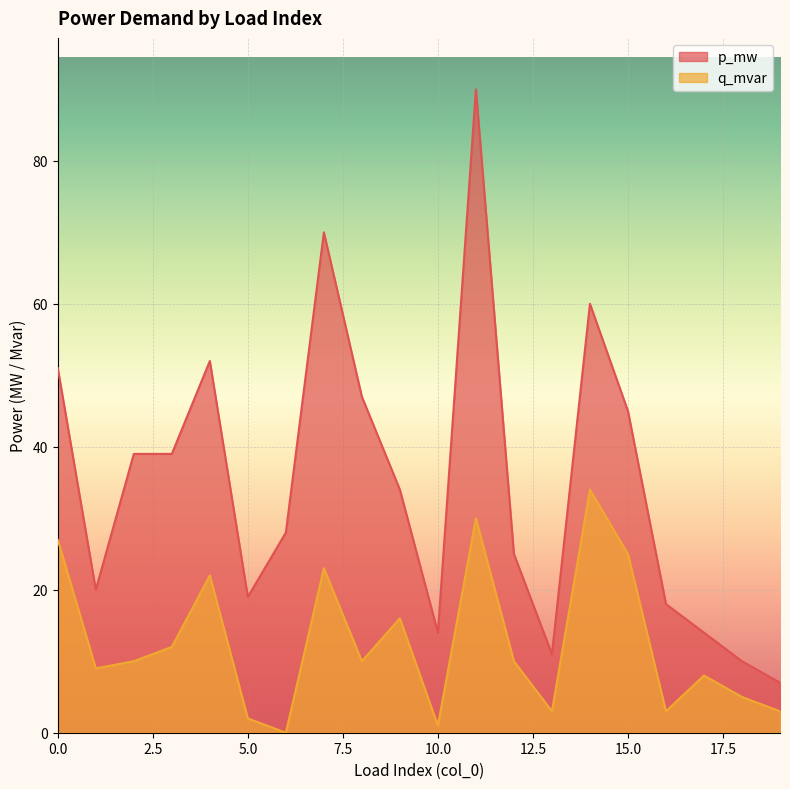

What is the value of the p_mw point at the 3rd from the left?

39